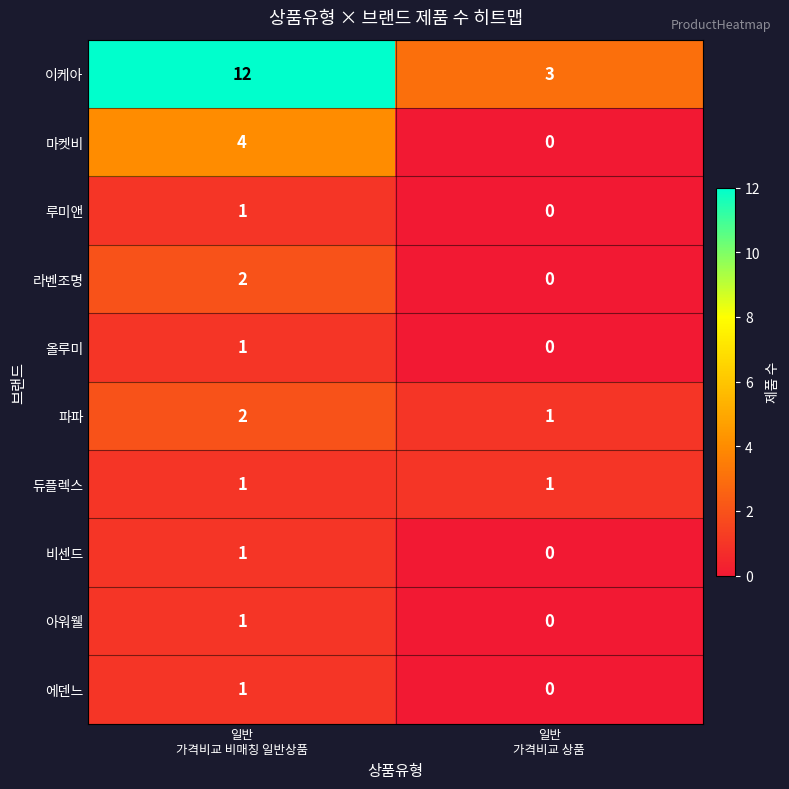

What is the difference between the maximum and minimum values in the 마켓비 series?

4